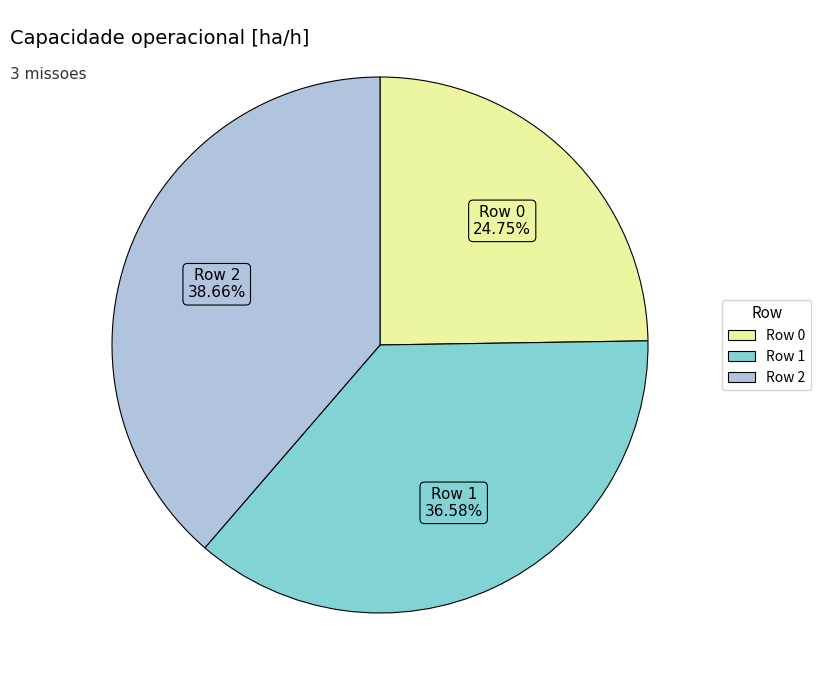

Count the number of slices in the pie.

3